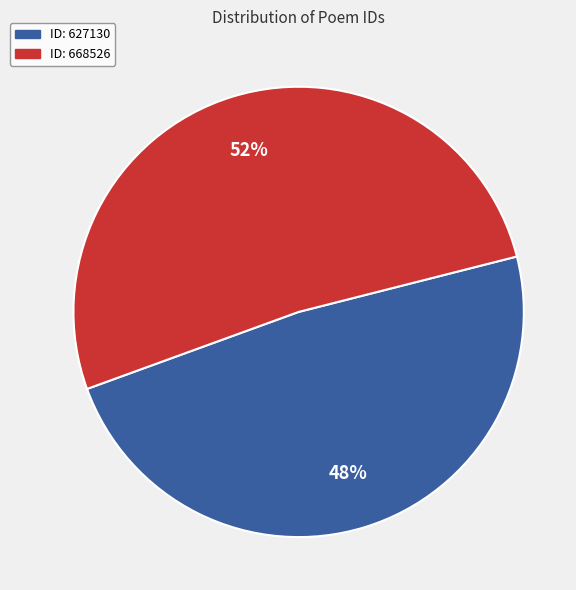

How many slices are in this pie chart?

2